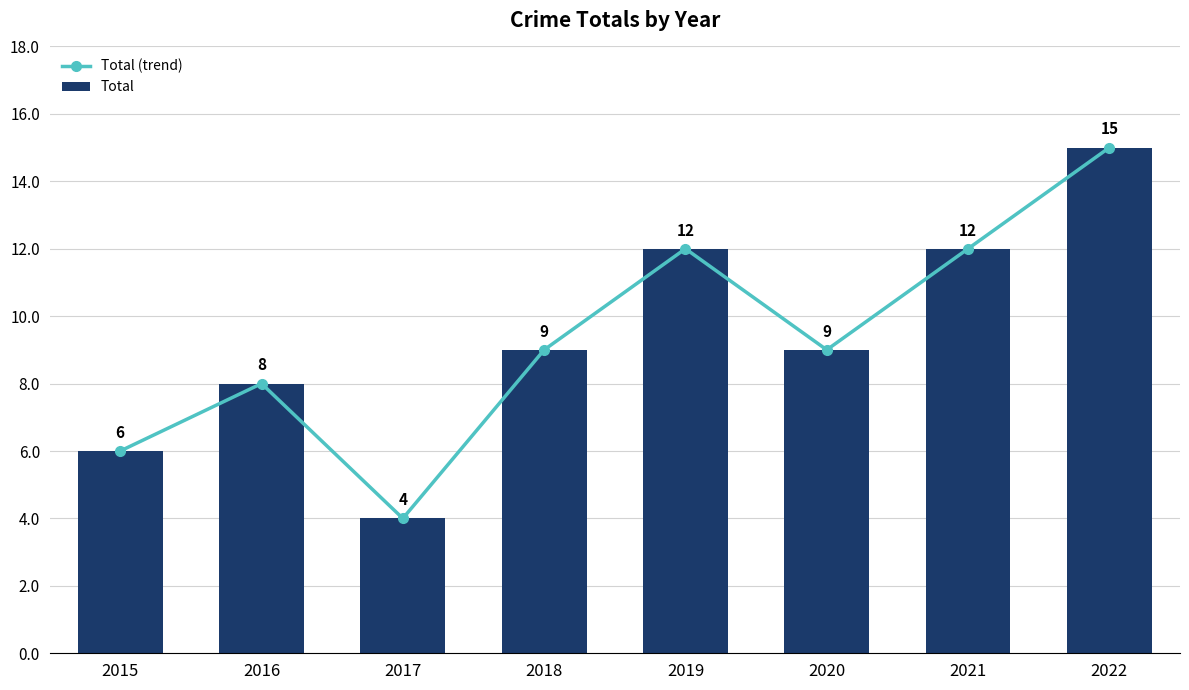

What is the total value across all series at 2021?

24